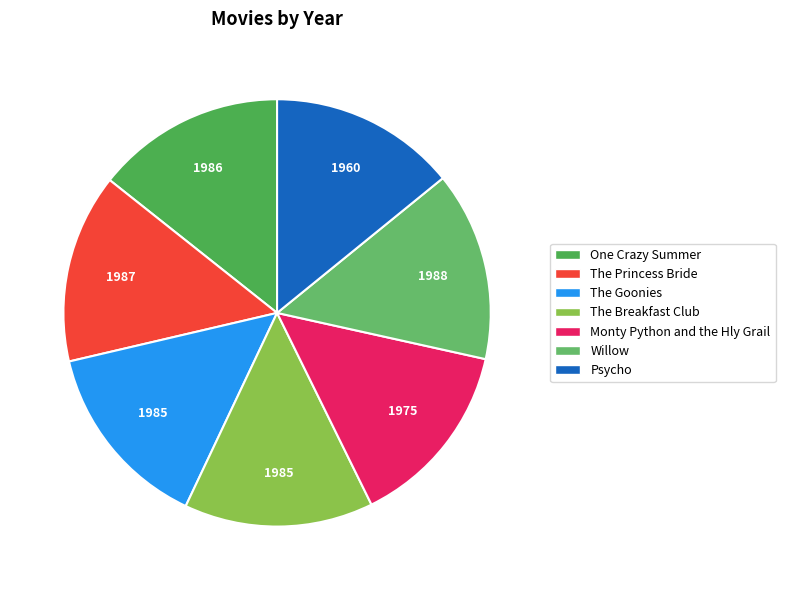

Do One Crazy Summer and The Princess Bride together represent more than half of the pie?

No